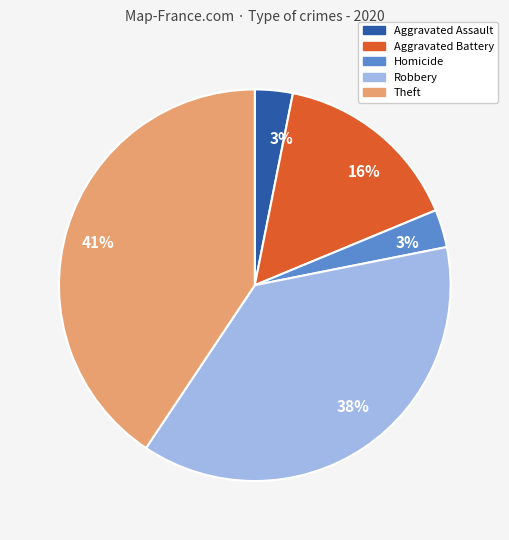

Is there a majority slice in this chart?

No